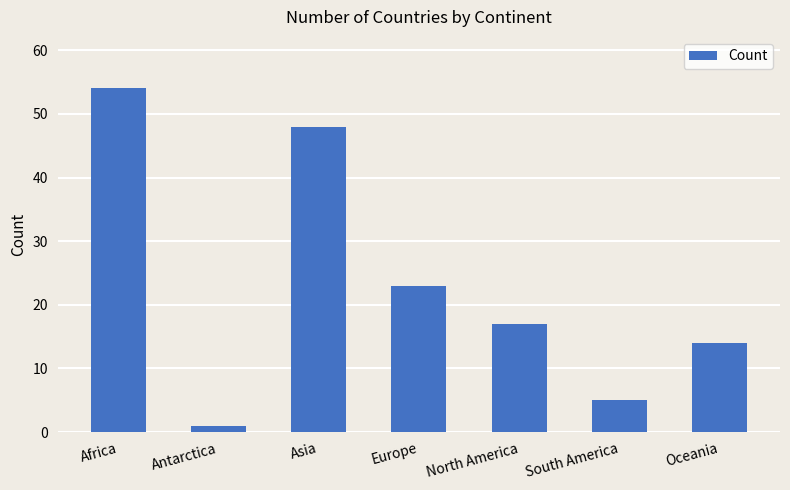

What is the approximate value at Antarctica?

1